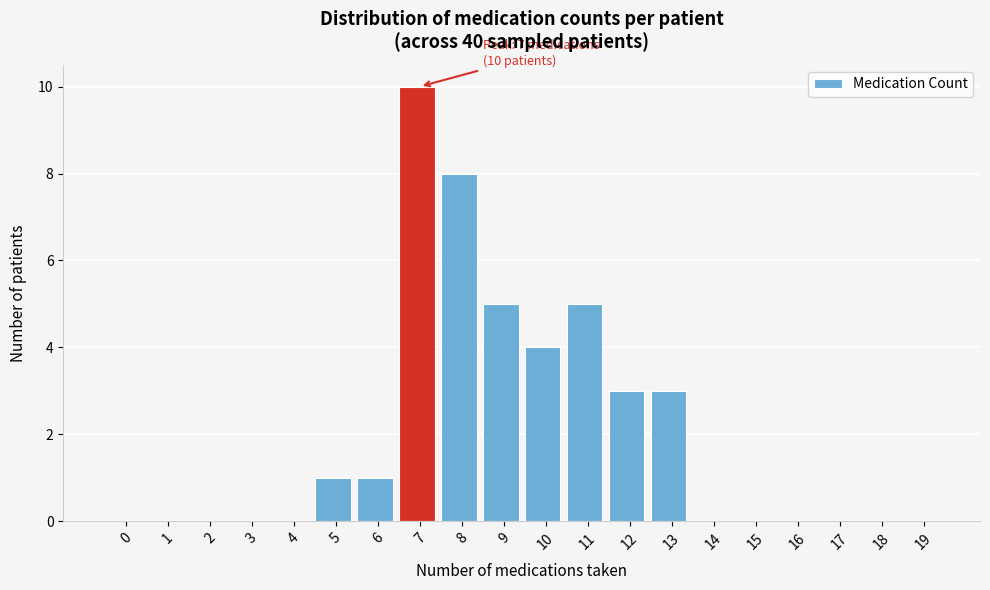

Reading left to right, list all the values displayed in this chart.

0=0	1=0	2=0	3=0	4=0	5=1	6=1	7=10	8=8	9=5	10=4	11=5	12=3	13=3	14=0	15=0	16=0	17=0	18=0	19=0